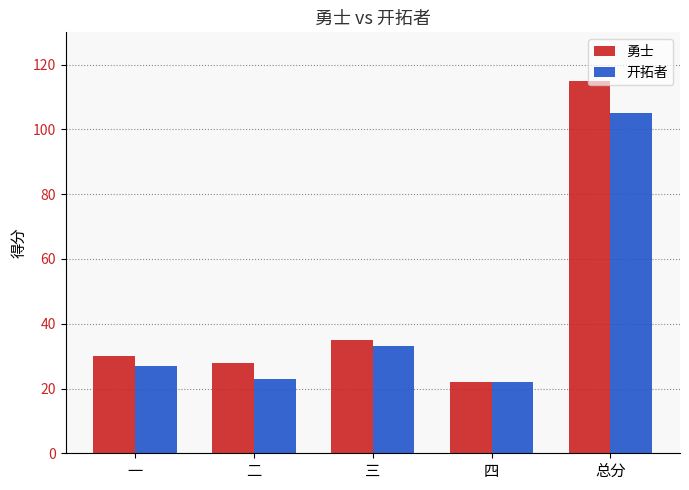

What is the value of the 勇士 bar at the 3rd from the left?

35